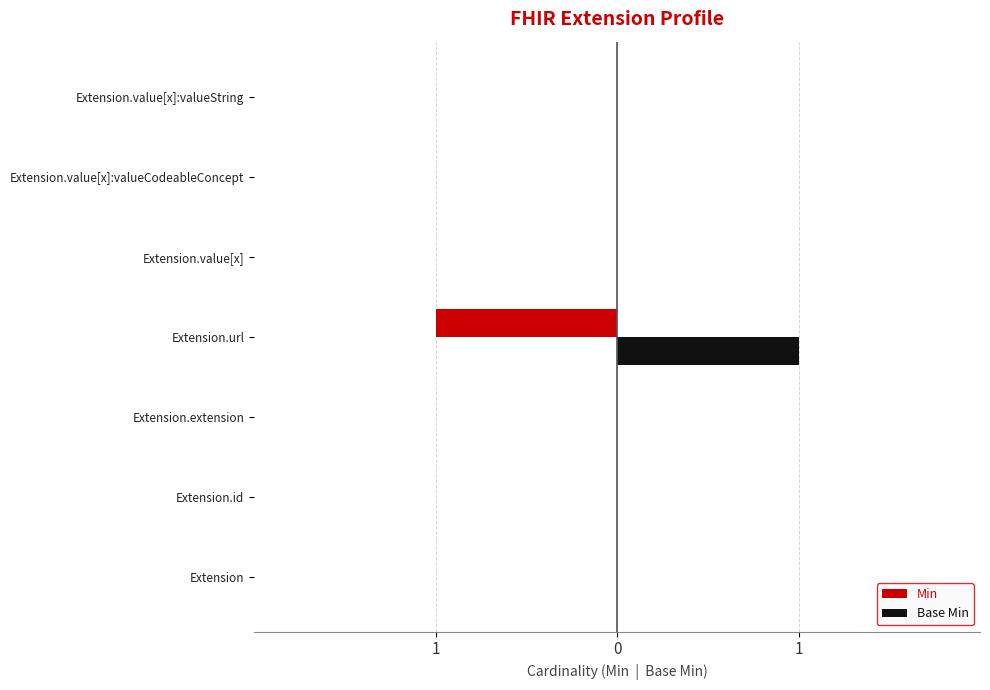

What are all the series names shown in the legend?

Min, Base Min